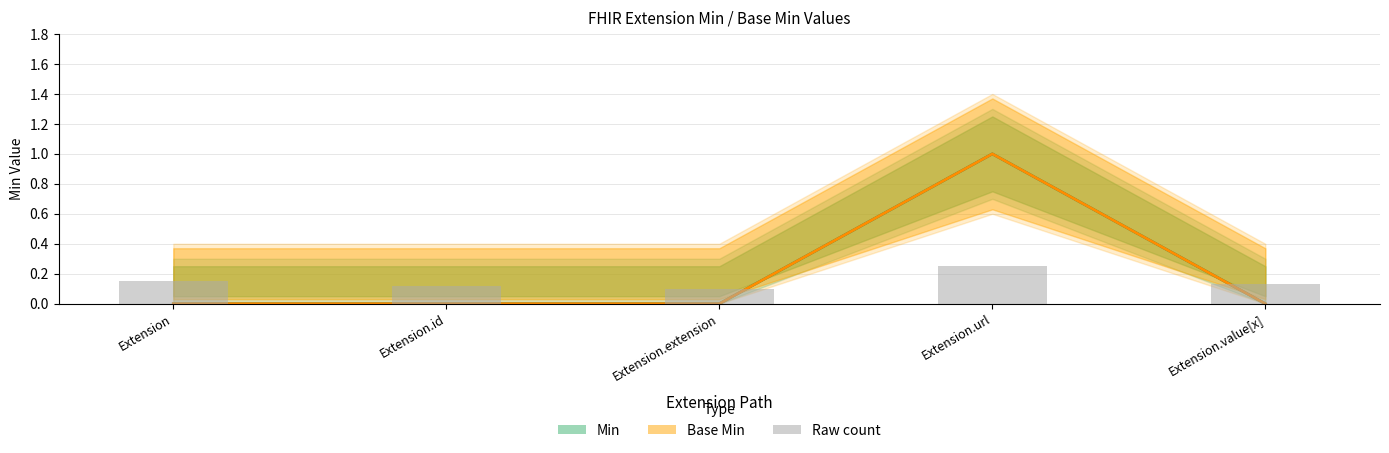

The value of Min at Extension is 0.7. True or false?

False